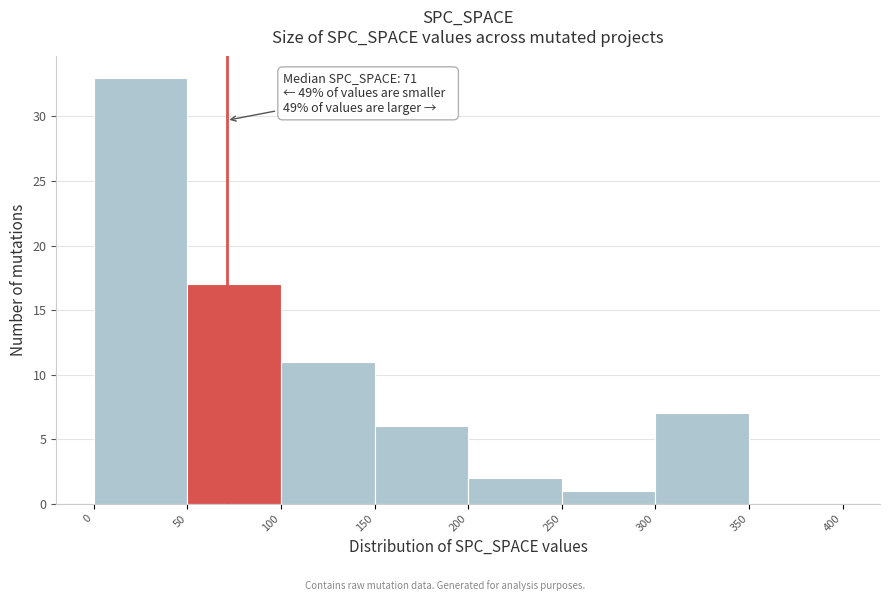

Which range on the x-axis has the tallest bar?

0 to 50